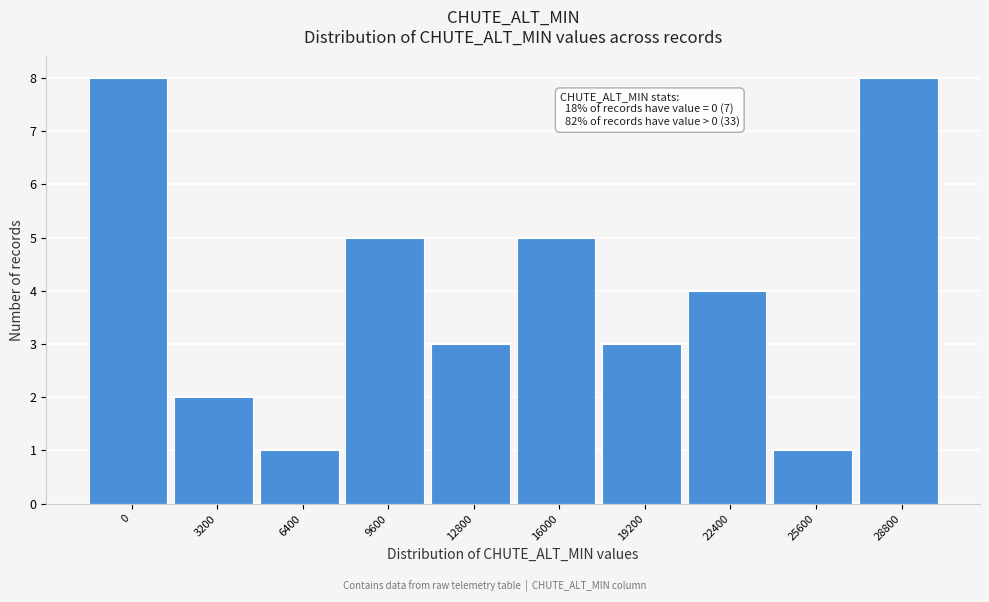

Reading left to right, list all the values displayed in this chart.

8	2	1	5	3	5	3	4	1	8